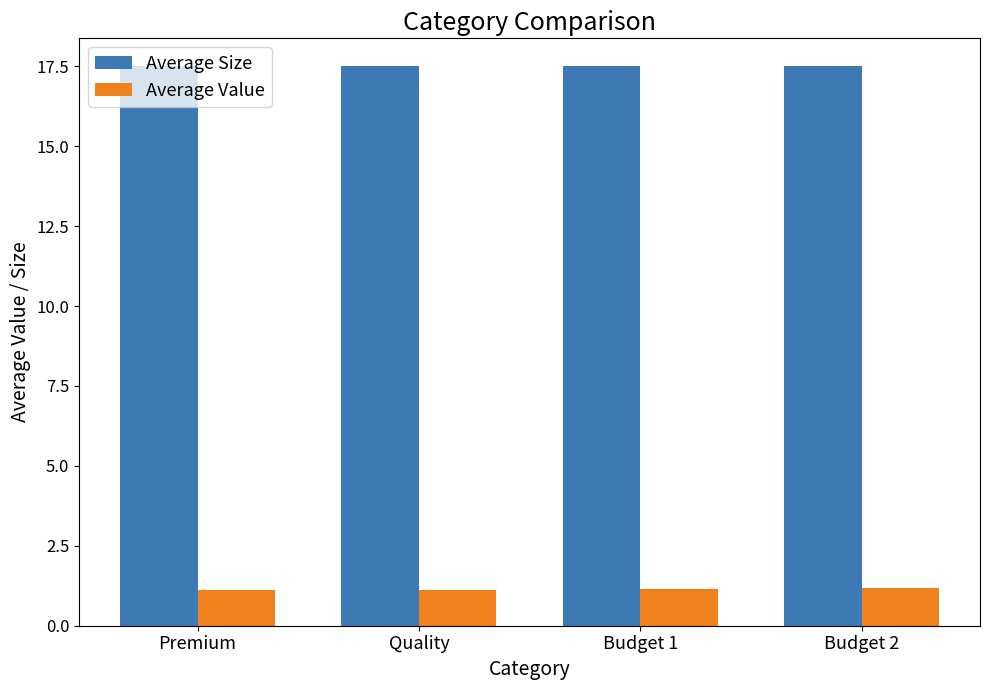

List the series in order of their overall mean, highest first.

Average Size, Average Value